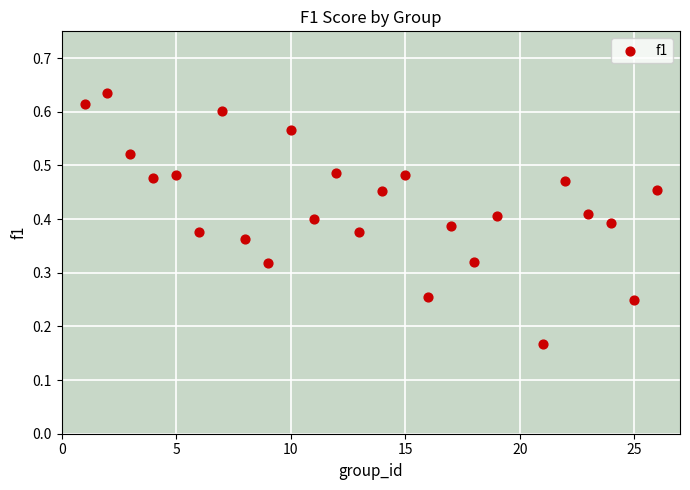

What is the range of X values (max minus min)?

25.0